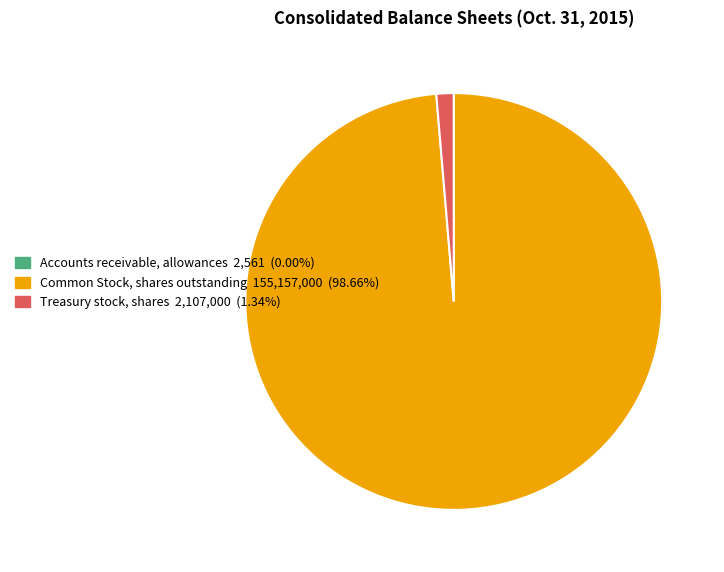

Is Common Stock, shares outstanding 155,157,000 (98.66%) the majority of the pie?

Yes